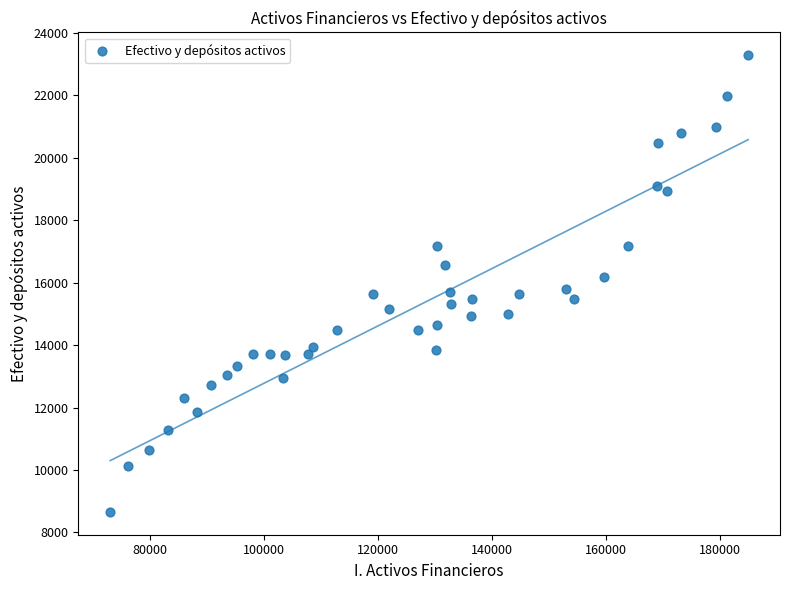

What is the range of Y values (max minus min)?

14629